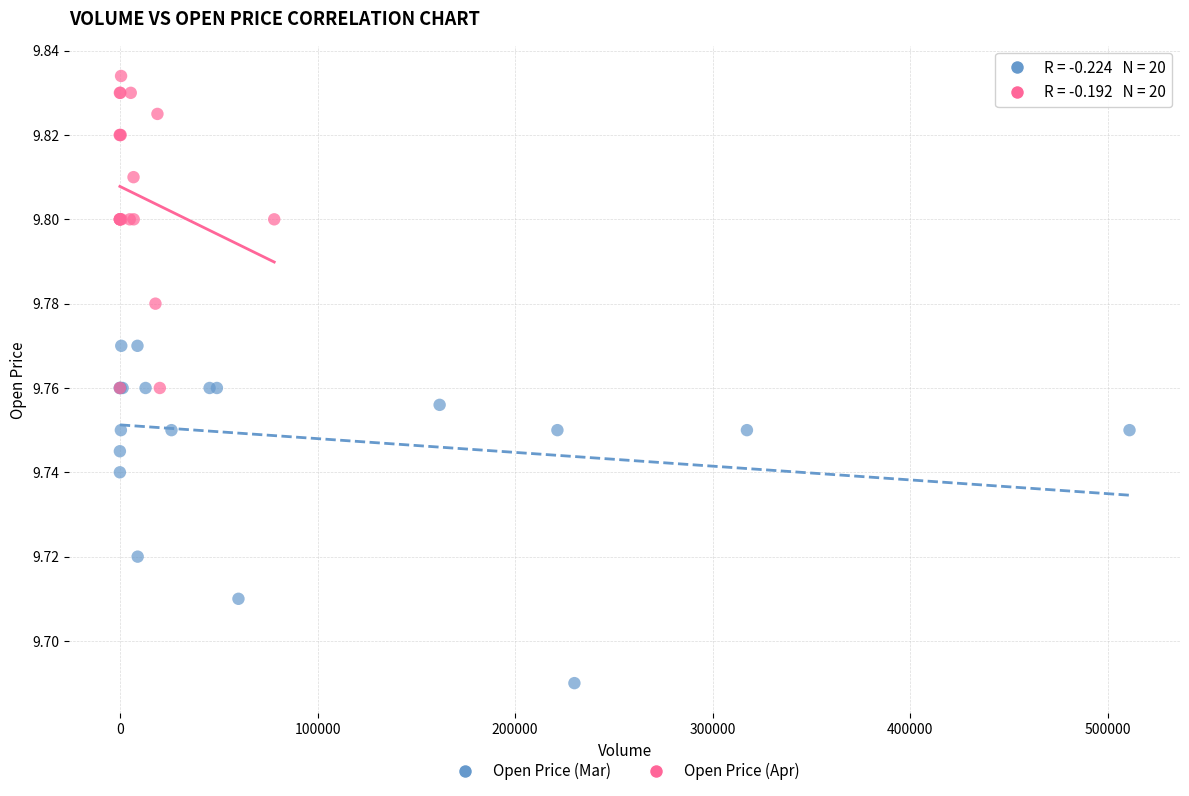

Which series contains the highest Y value?

Open Price (Apr)